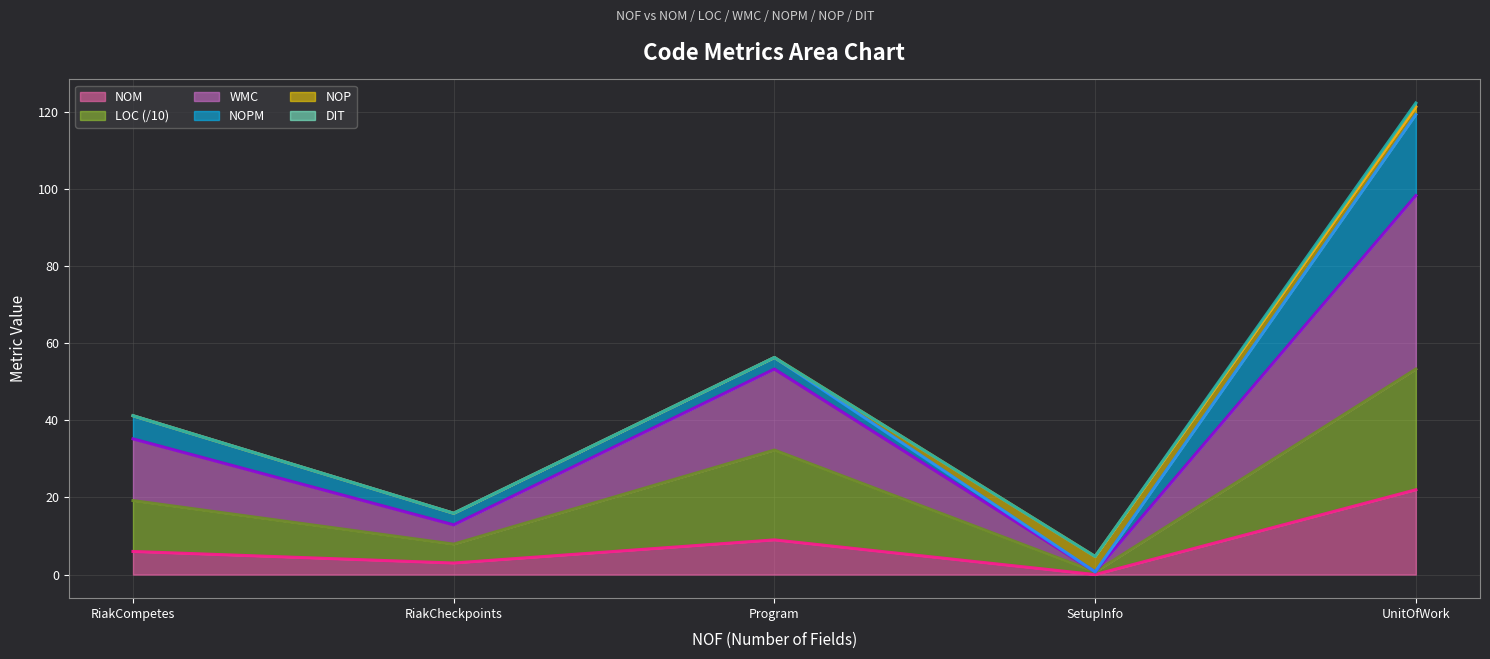

Which category has the highest value in the NOM series?

UnitOfWork